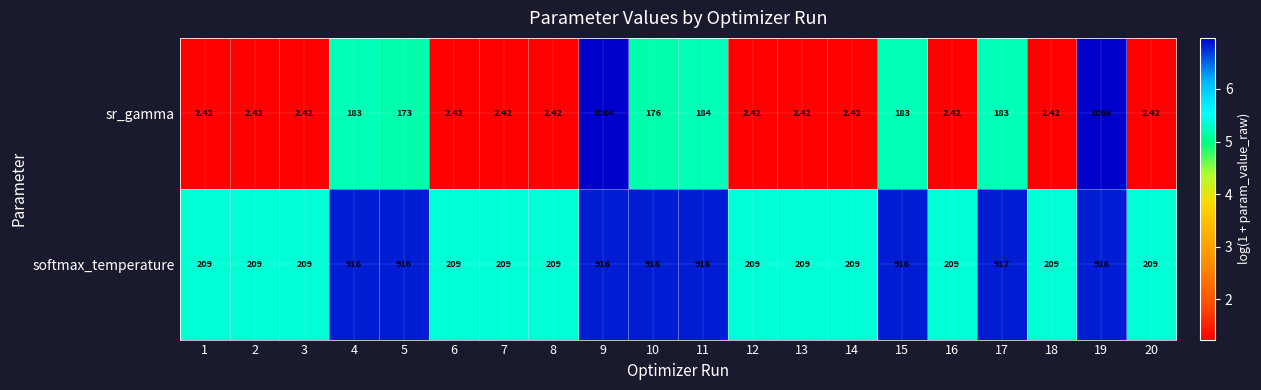

Which series changed the most between 11 and 13?

softmax_temperature